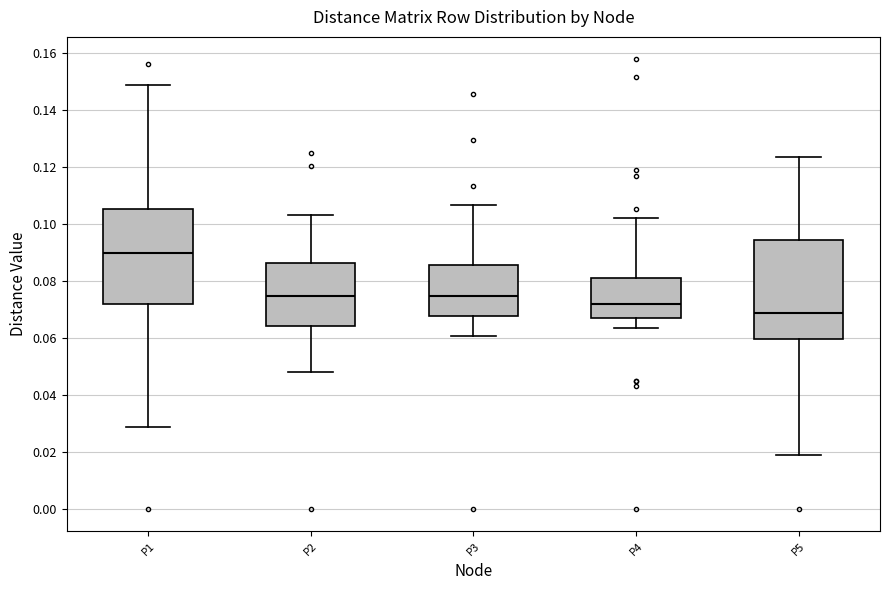

Which box has the lowest median line?

P5